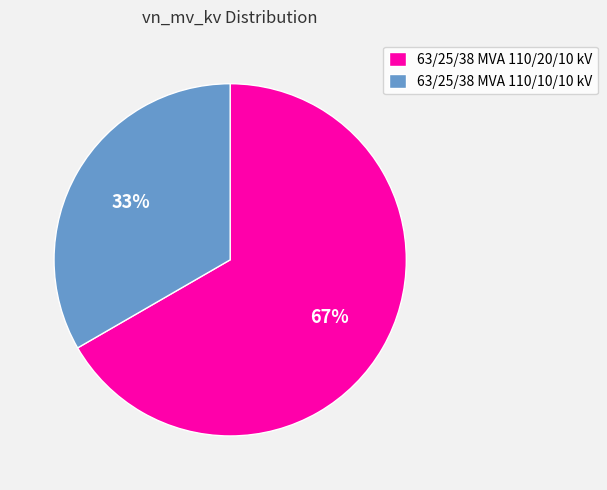

Which has a higher value, 63/25/38 MVA 110/10/10 kV or 63/25/38 MVA 110/20/10 kV?

63/25/38 MVA 110/20/10 kV